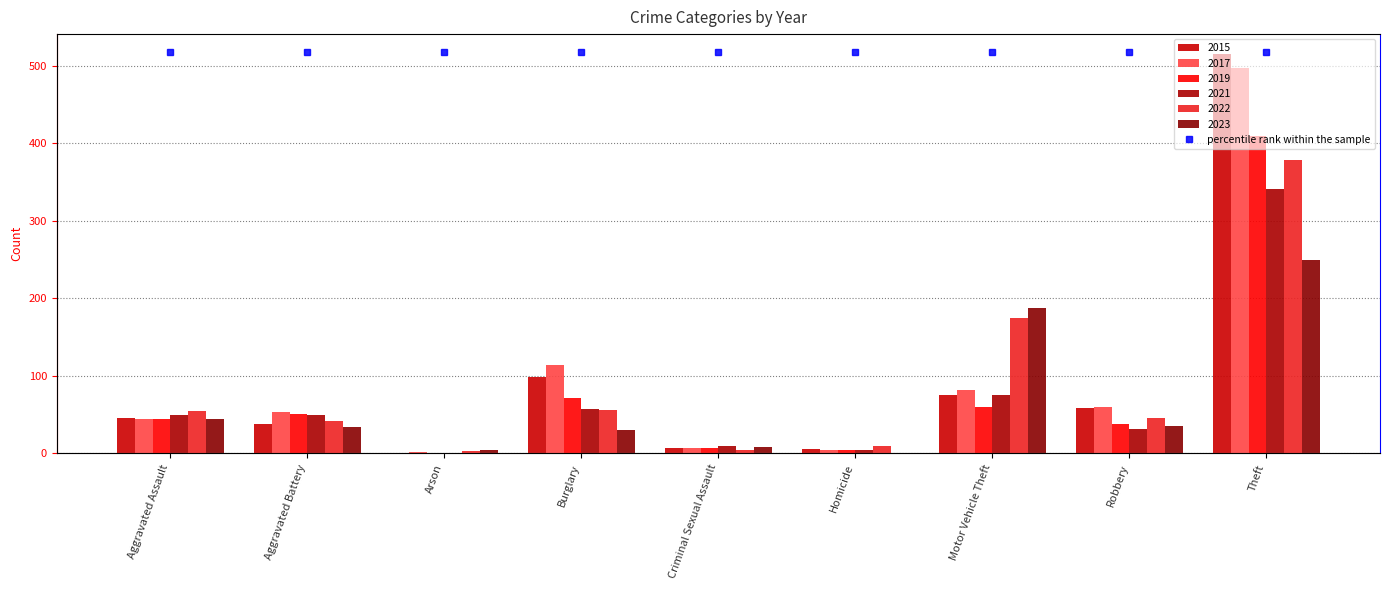

True or false: 2023 has a value of 8 at Criminal Sexual Assault.

True